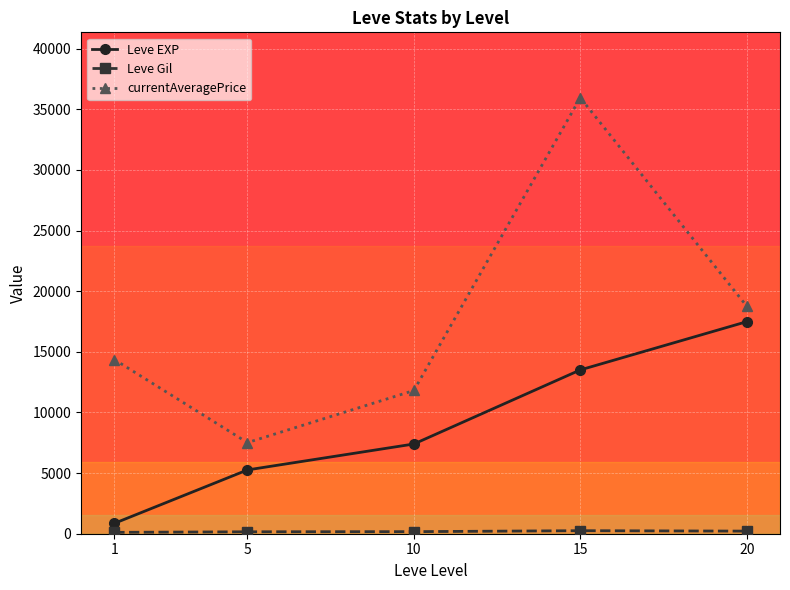

What is the value of the Leve EXP point at the 4th from the left?

13510.0